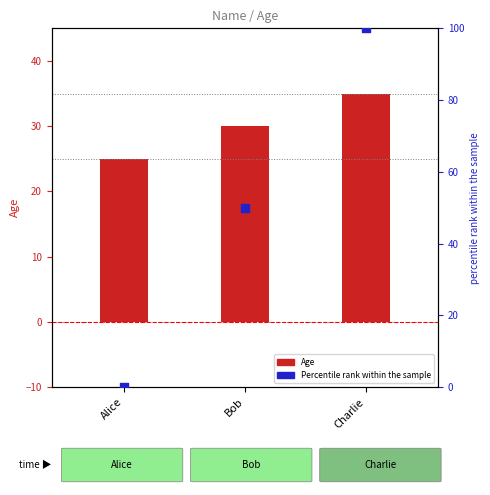

Which series contains the highest Y value?

Percentile rank within sample